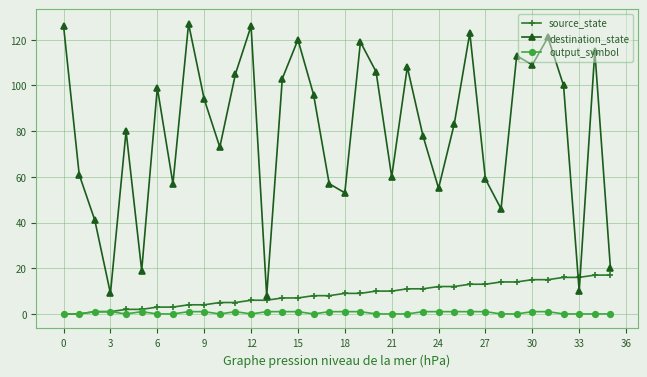

What is the sum of all destination_state values?

2879